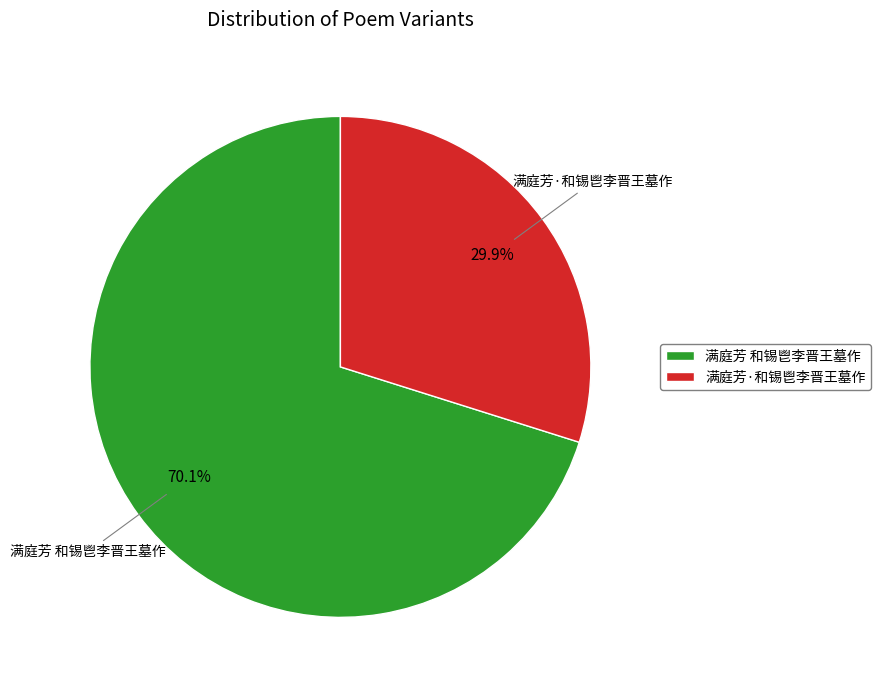

What percentage is the 满庭芳·和锡鬯李晋王墓作 slice, to the nearest percent?

30%